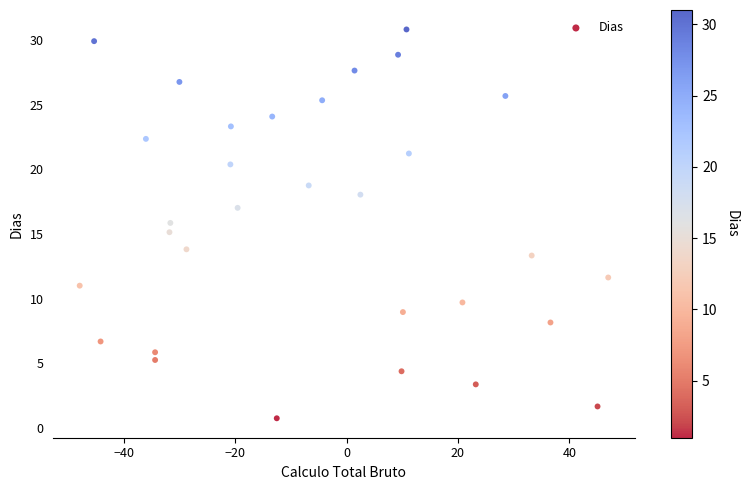

What is the range of X values (max minus min)?

94.9